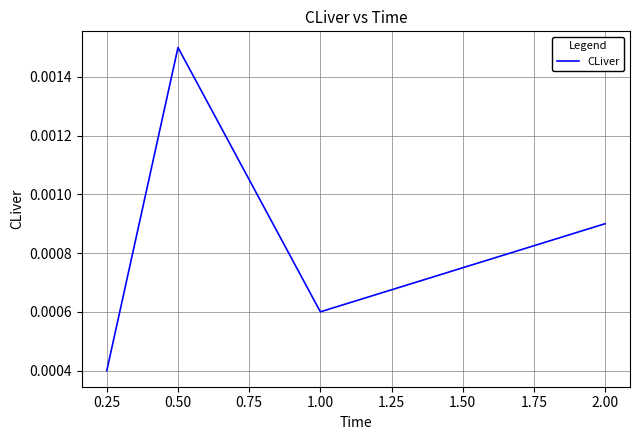

Count the values in the range 0 to 1.

4